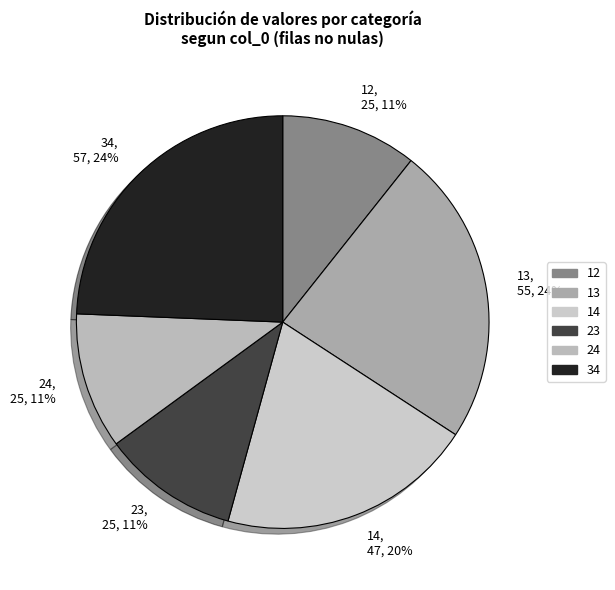

To the nearest percent, what portion does 23, 25, 11% represent?

11%